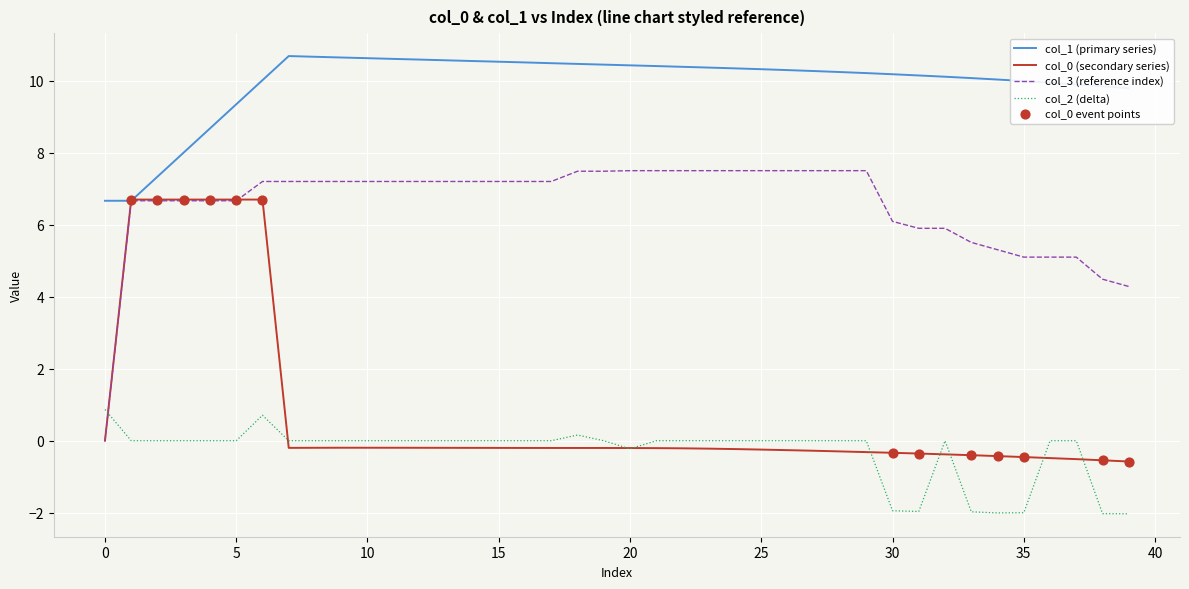

Which series has the largest total across all categories?

col_1 (primary series)